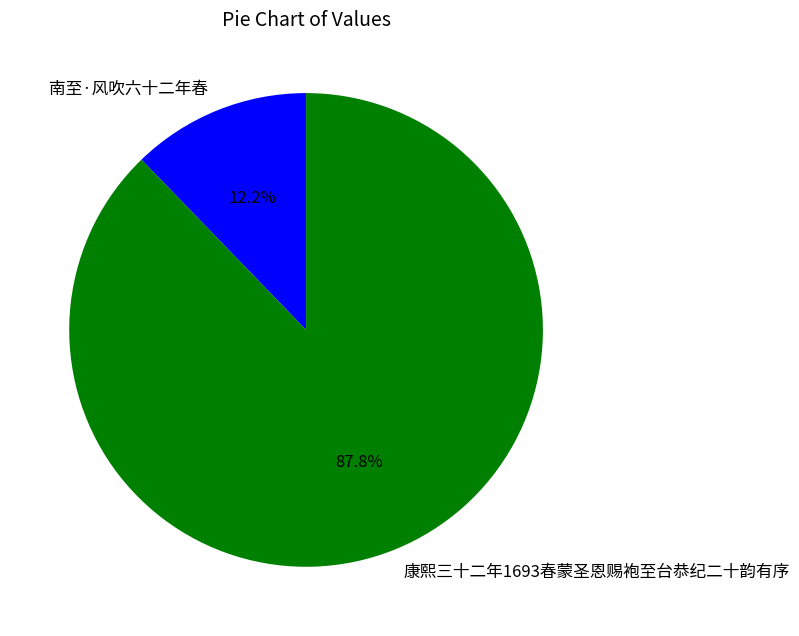

To the nearest percent, what is the combined percentage of 康熙三十二年1693春蒙圣恩赐袍至台恭纪二十韵有序 and 南至·风吹六十二年春?

100%